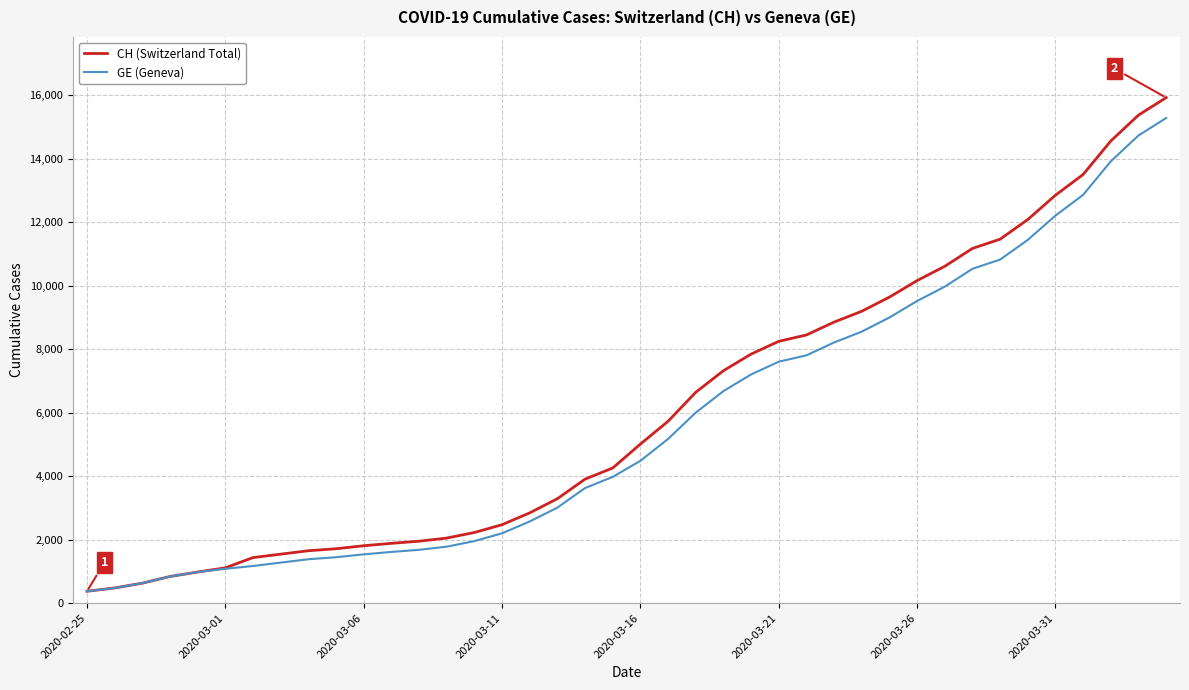

What is the average value of the GE (Geneva) series?

5641